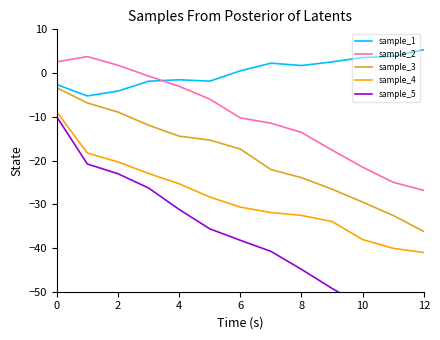

What is the difference between the second highest and minimum values in the sample_1 series?

9.0